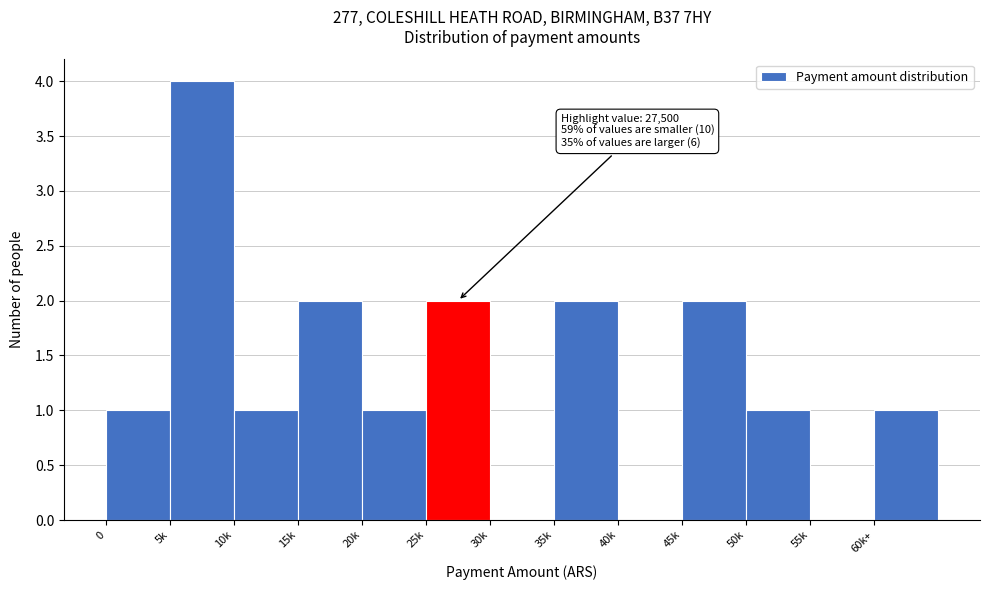

Reading left to right, extract all data points from this chart.

0=1	5k=4	10k=1	15k=2	20k=1	25k=2	30k=0	35k=2	40k=0	45k=2	50k=1	55k=0	60k+=1